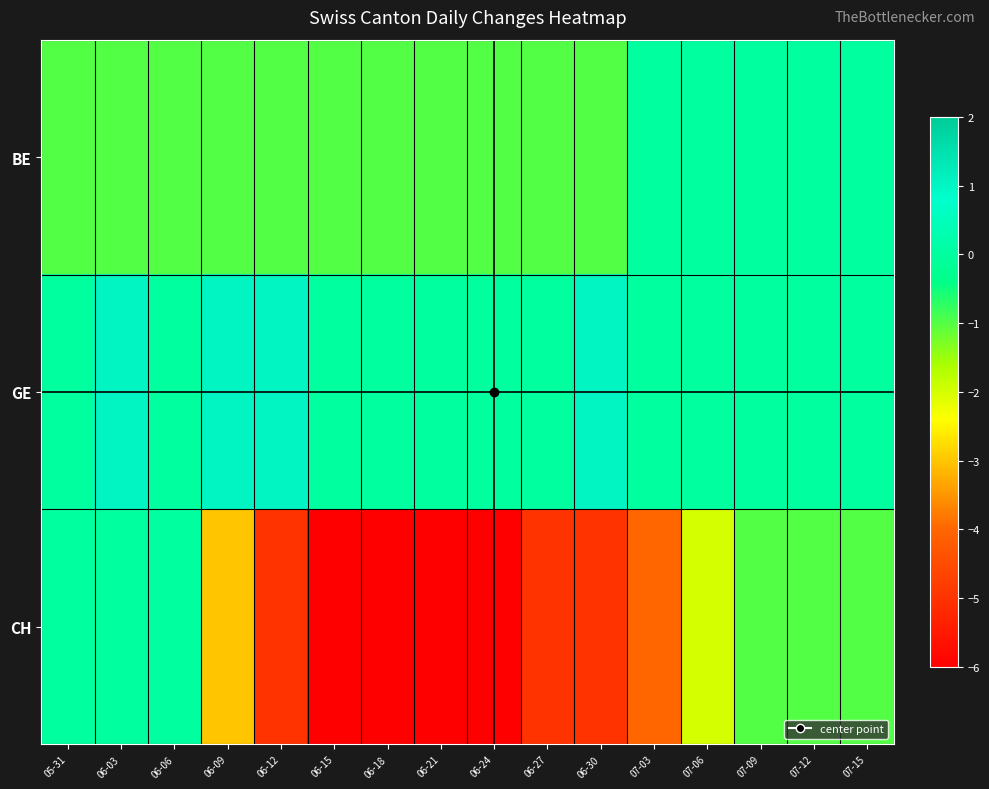

How many series are shown in this chart?

3